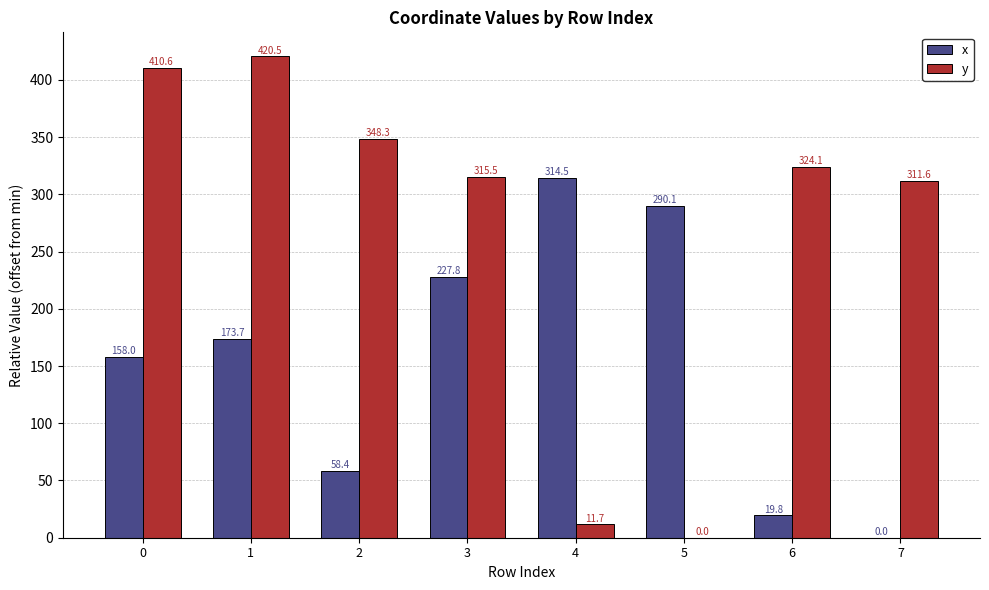

The y series shows 348.3 at 2. True or false?

True